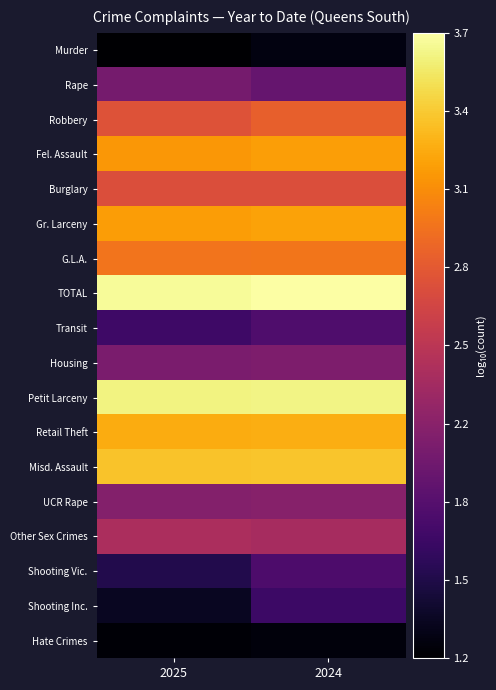

Which series has the largest range (max minus min)?

Shooting Inc.